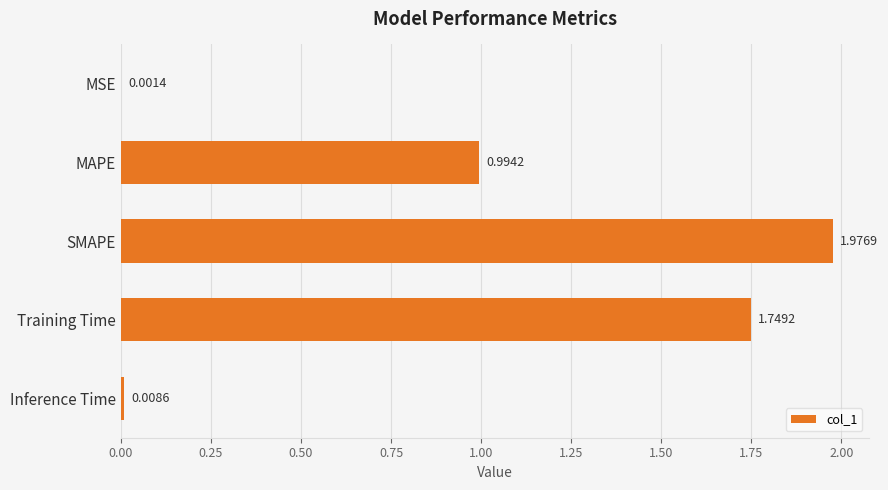

At which category does the chart reach its peak across all series?

SMAPE